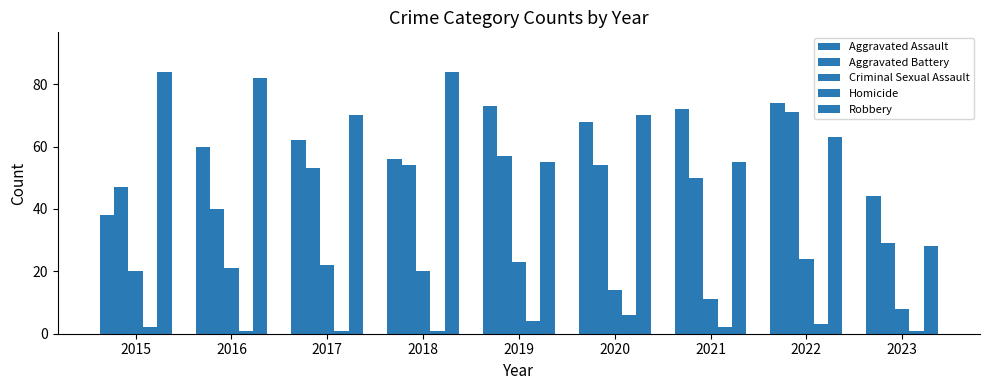

How many bars are there in total?

45